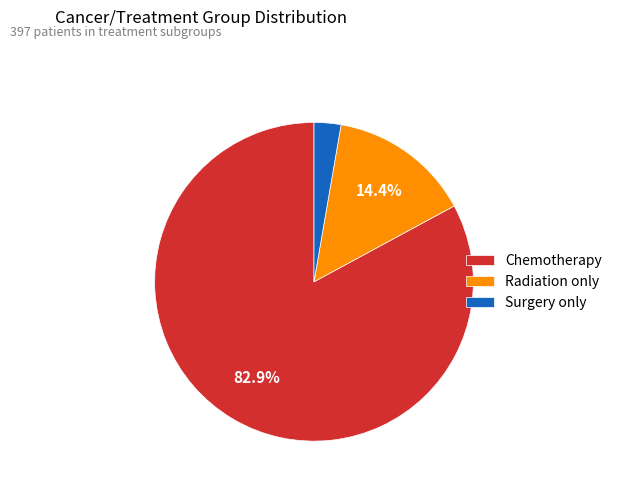

Is it true that Radiation only is 8% of the pie?

False